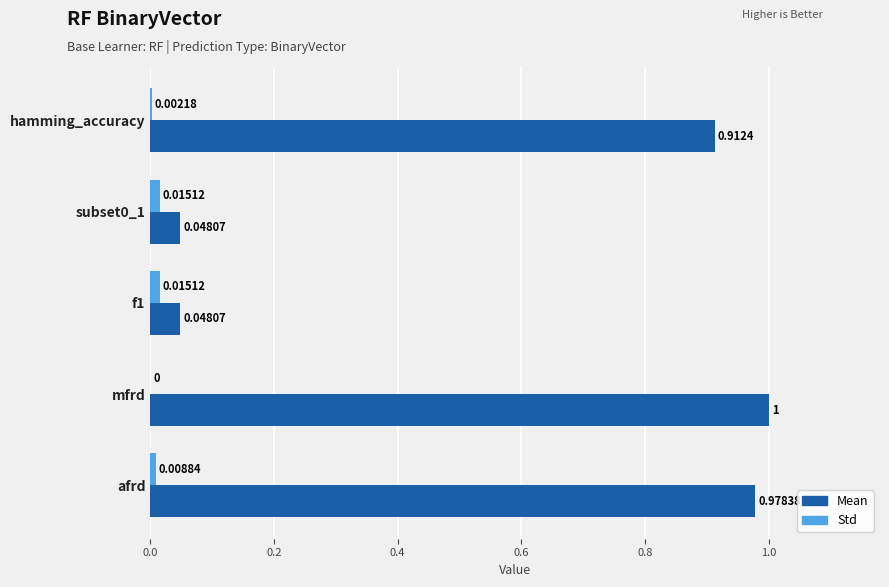

How many data points in Std are above 0?

4